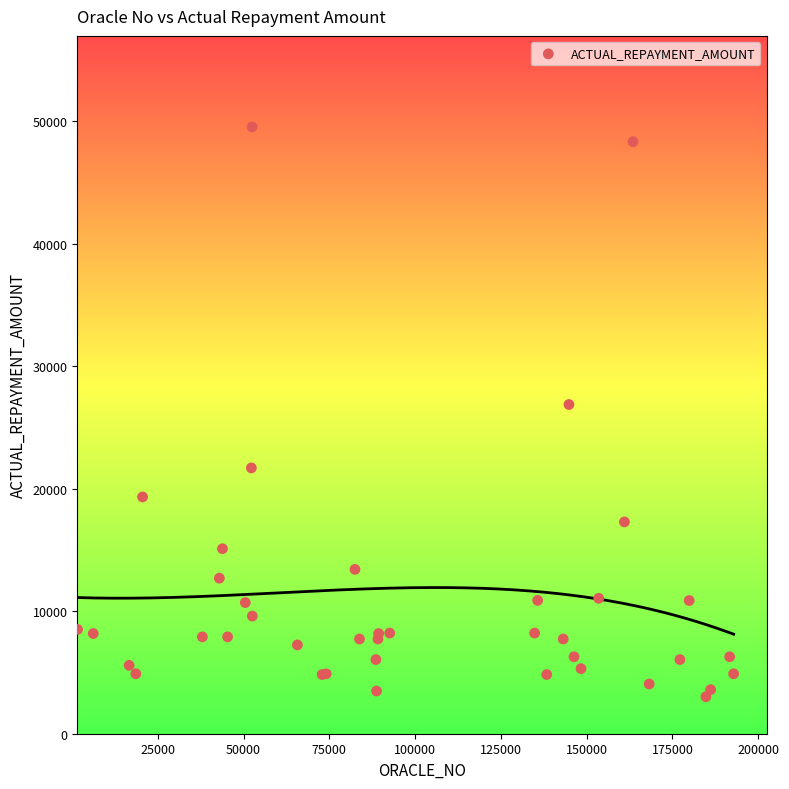

What Y value in the scatter plot is closest to 26281?

26877